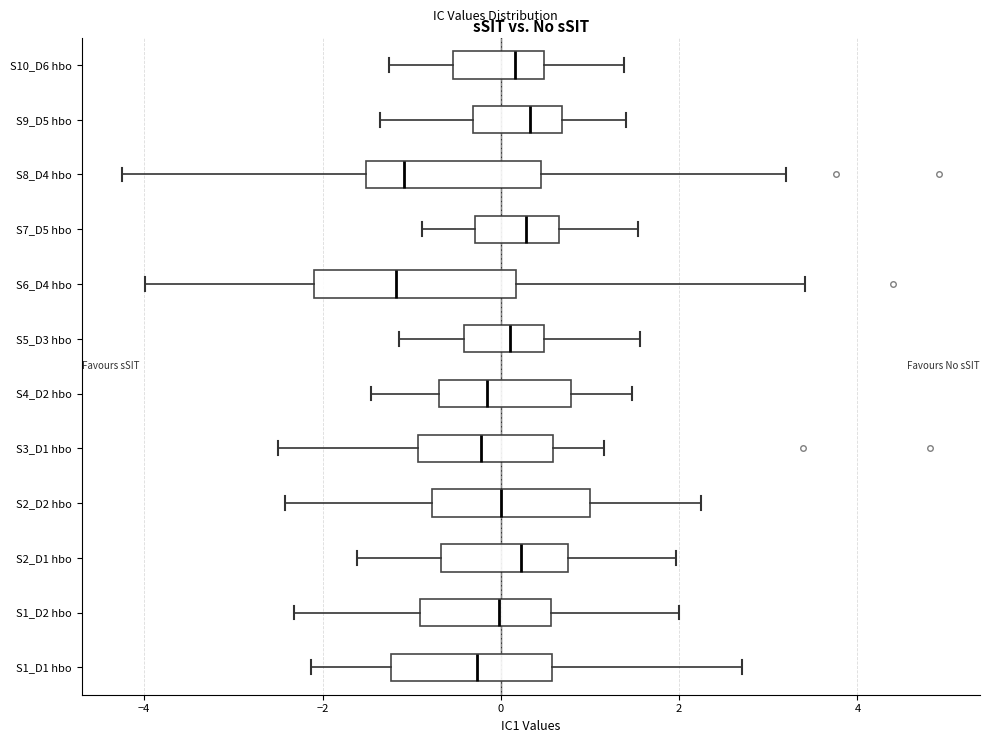

Reading bottom to top, transcribe this box plot: for each box, give where its median line is, the range the box spans, and where its two whiskers end, as read against the x-axis. The values are not printed on the chart, so give them approximately, as read against the axis.

S1_D1 hbo: median -0.2, box -1.2 to 0.6, whiskers -2.2 to 2.8
S1_D2 hbo: median 0.0, box -1.0 to 0.6, whiskers -2.4 to 2.0
S2_D1 hbo: median 0.2, box -0.6 to 0.8, whiskers -1.6 to 2.0
S2_D2 hbo: median 0.0, box -0.8 to 1.0, whiskers -2.4 to 2.2
S3_D1 hbo: median -0.2, box -1.0 to 0.6, whiskers -2.4 to 1.2
S4_D2 hbo: median -0.2, box -0.6 to 0.8, whiskers -1.4 to 1.4
S5_D3 hbo: median 0.2, box -0.4 to 0.4, whiskers -1.2 to 1.6
S6_D4 hbo: median -1.2, box -2.0 to 0.2, whiskers -4.0 to 3.4
S7_D5 hbo: median 0.2, box -0.2 to 0.6, whiskers -0.8 to 1.6
S8_D4 hbo: median -1.0, box -1.6 to 0.4, whiskers -4.2 to 3.2
S9_D5 hbo: median 0.4, box -0.4 to 0.6, whiskers -1.4 to 1.4
S10_D6 hbo: median 0.2, box -0.6 to 0.4, whiskers -1.2 to 1.4